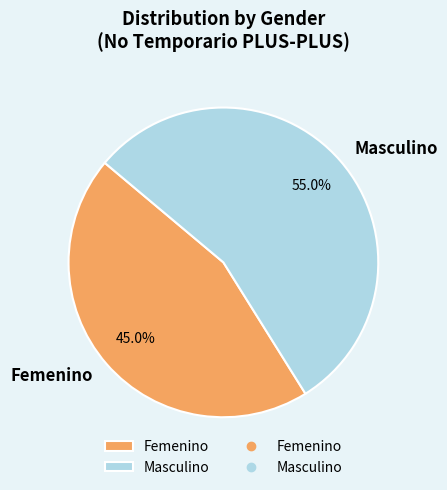

Which category has the smallest portion of the pie?

Femenino